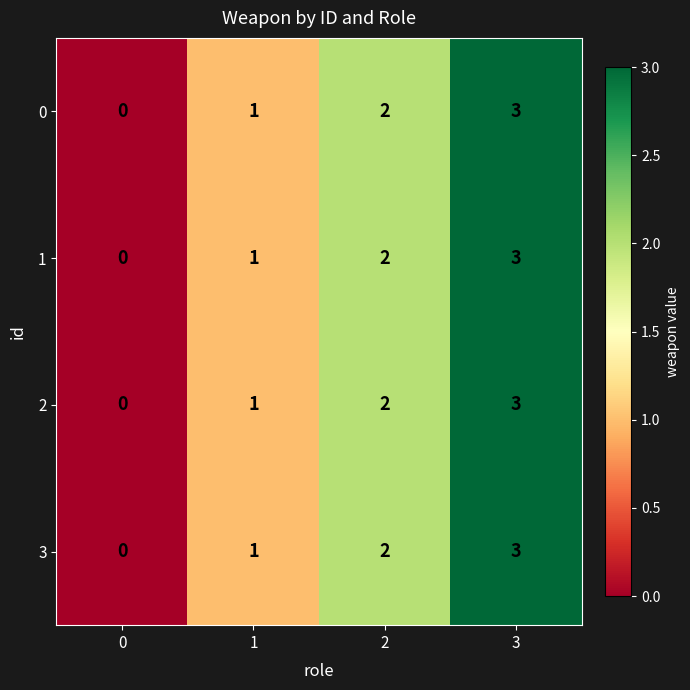

Is the value of 1 at 3 greater than the value of 2 at 2?

Yes